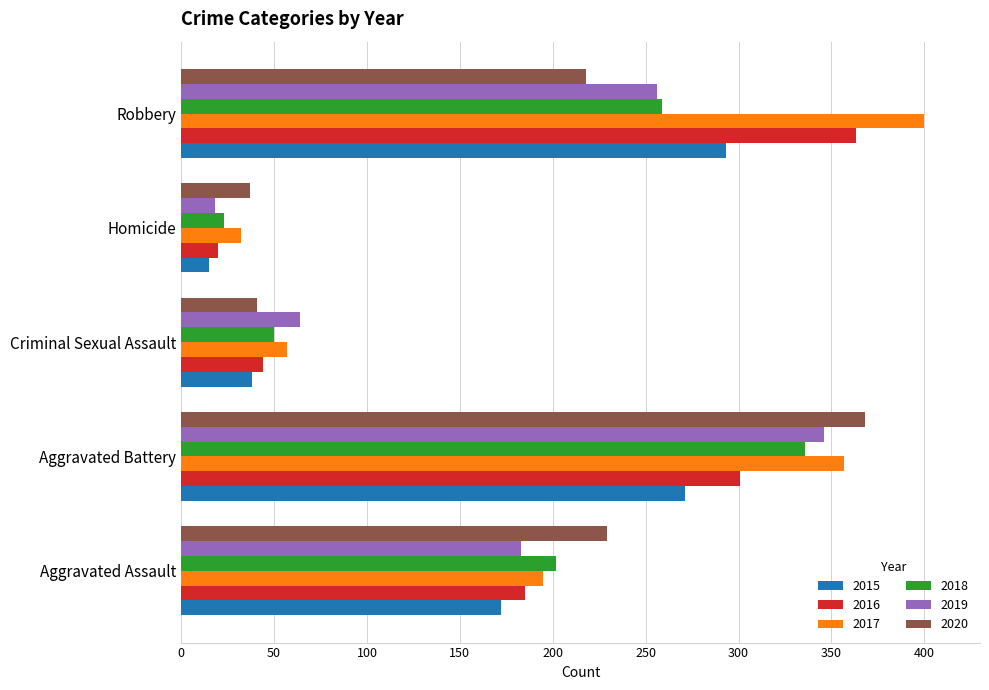

Which series has the largest total across all categories?

2017